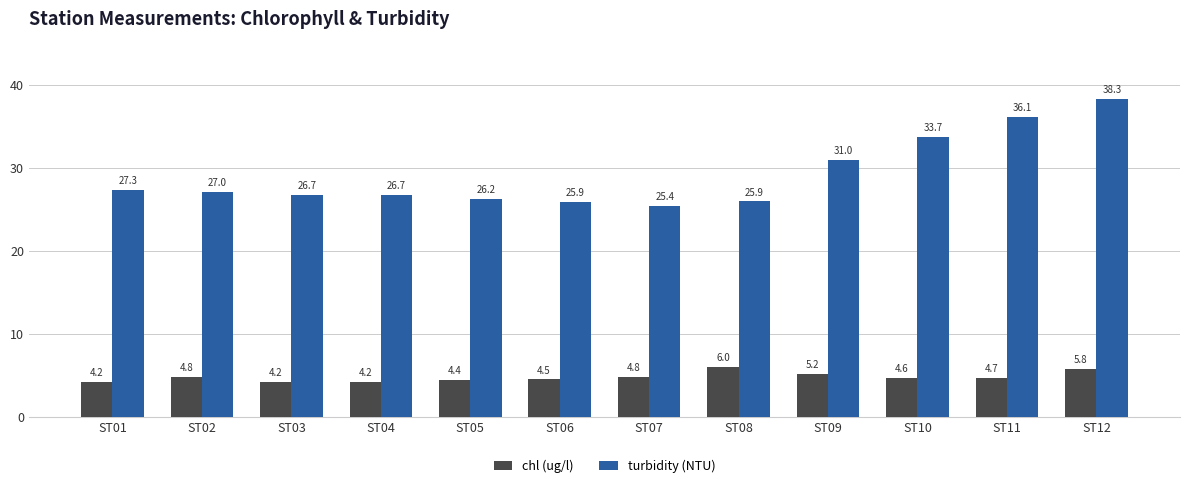

Count the number of categories in the chart.

12